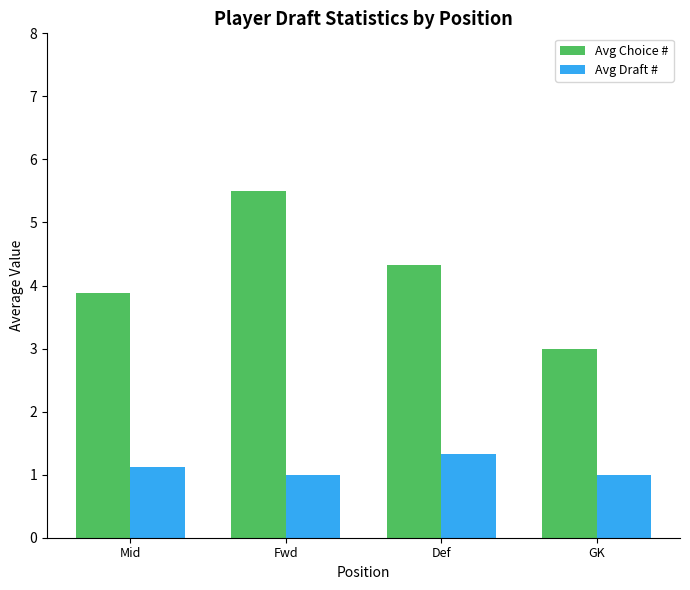

What is the value of the Avg Draft # bar at the 1st from the left?

1.1